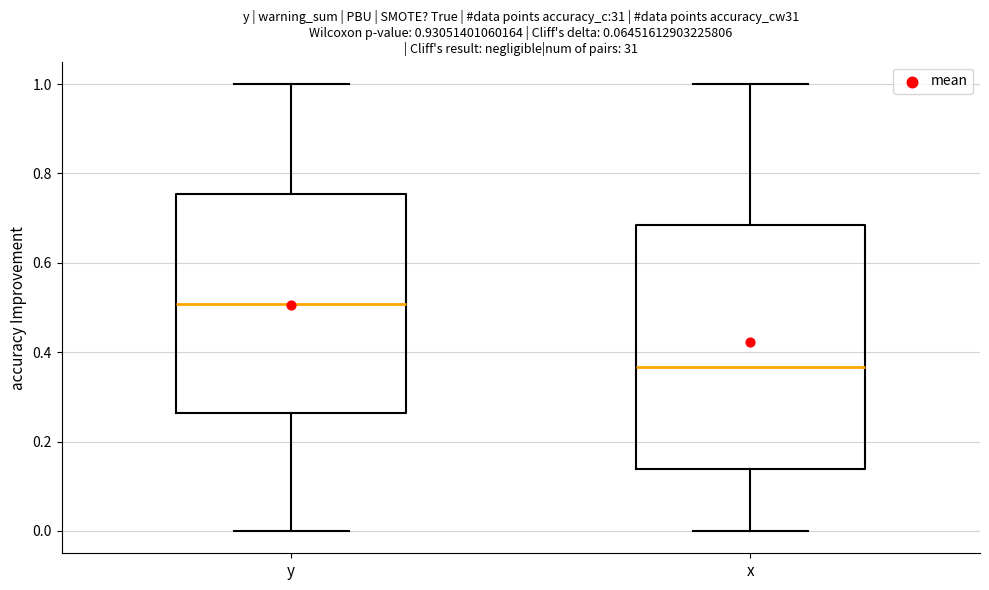

Reading left to right, transcribe this box plot: for each box, give where its median line is, the range the box spans, and where its two whiskers end, as read against the y-axis. The values are not printed on the chart, so give them approximately, as read against the axis.

y: median 0.50, box 0.26 to 0.76, whiskers 0.00 to 1.00
x: median 0.36, box 0.14 to 0.68, whiskers 0.00 to 1.00